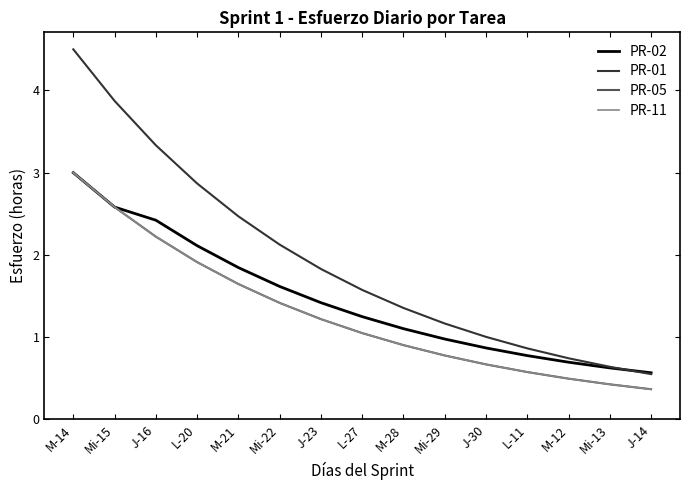

At which category does the chart reach its peak across all series?

M-14